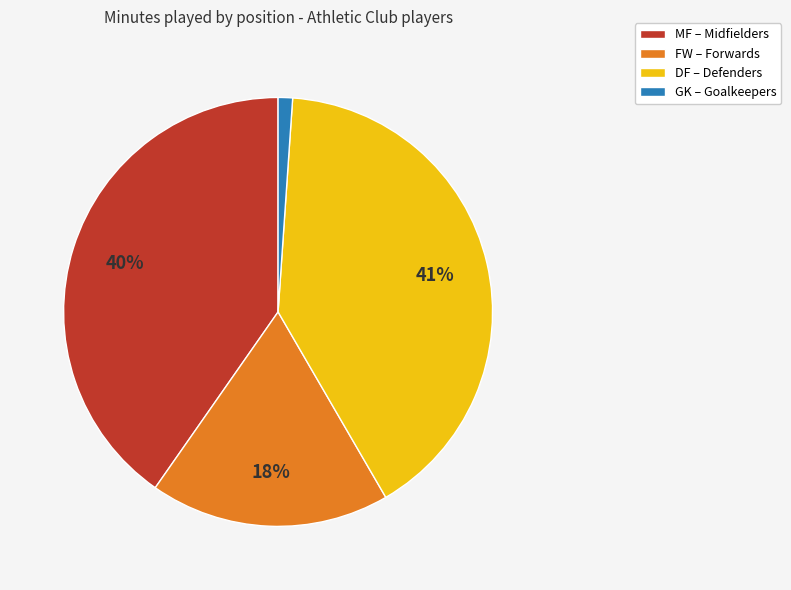

To the nearest percent, what is the average slice percentage?

25%